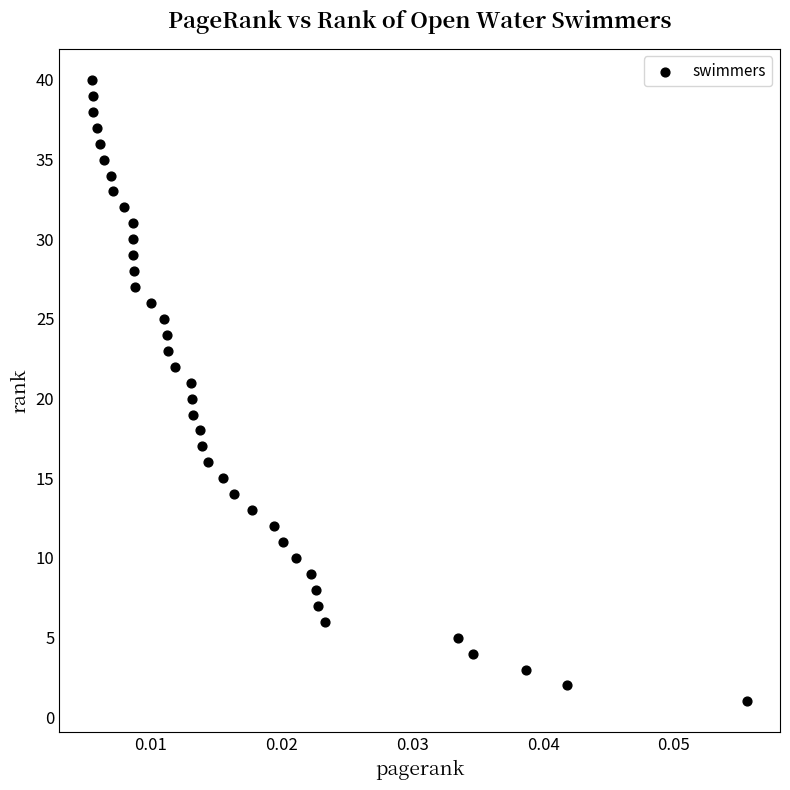

What is the range of Y values (max minus min)?

39